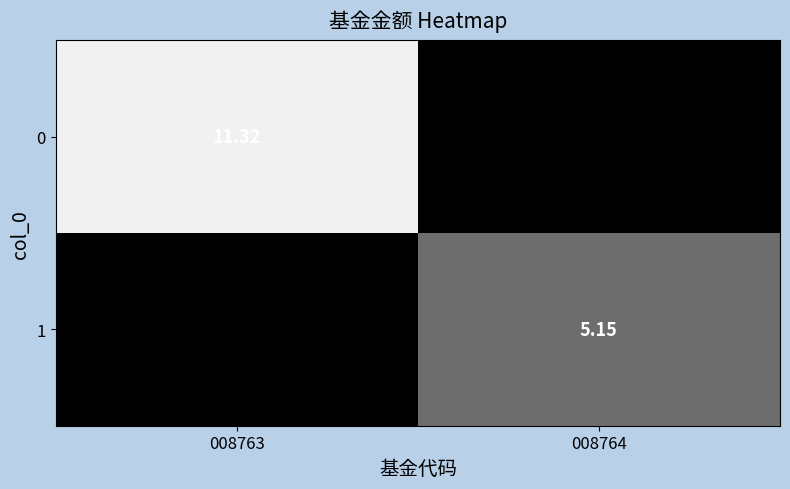

What is the total value across all series at 008764?

5.2